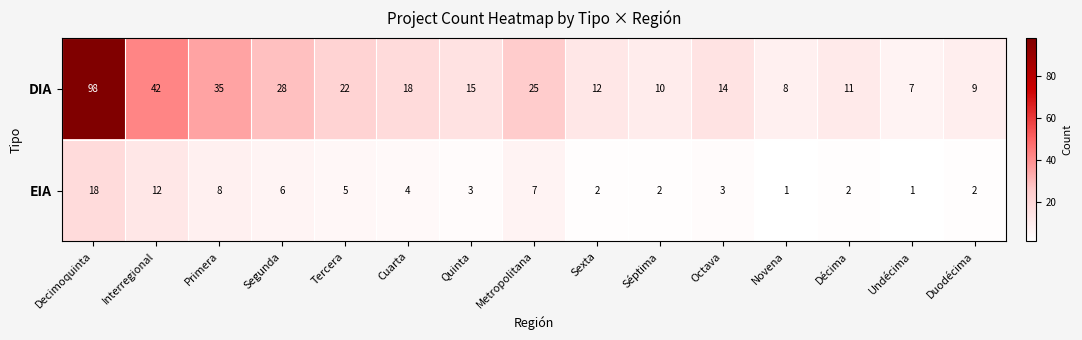

Which category has the highest value across all series?

Decimoquinta